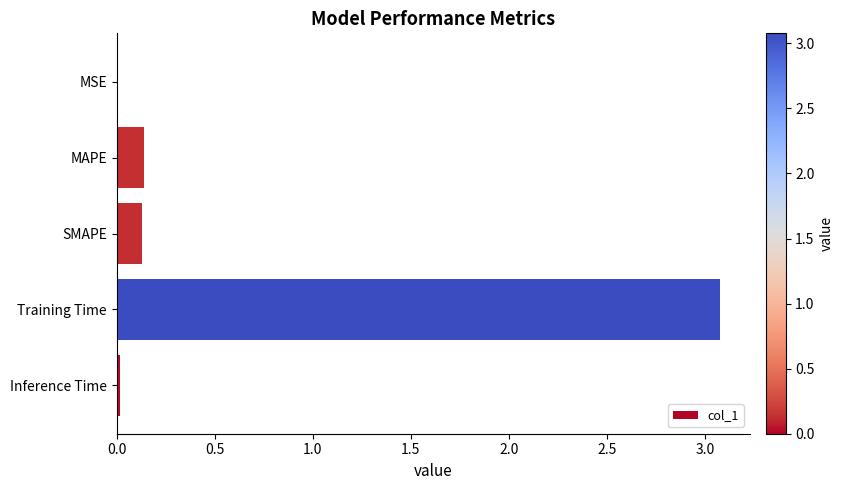

Which category has the highest value across all series?

Training Time